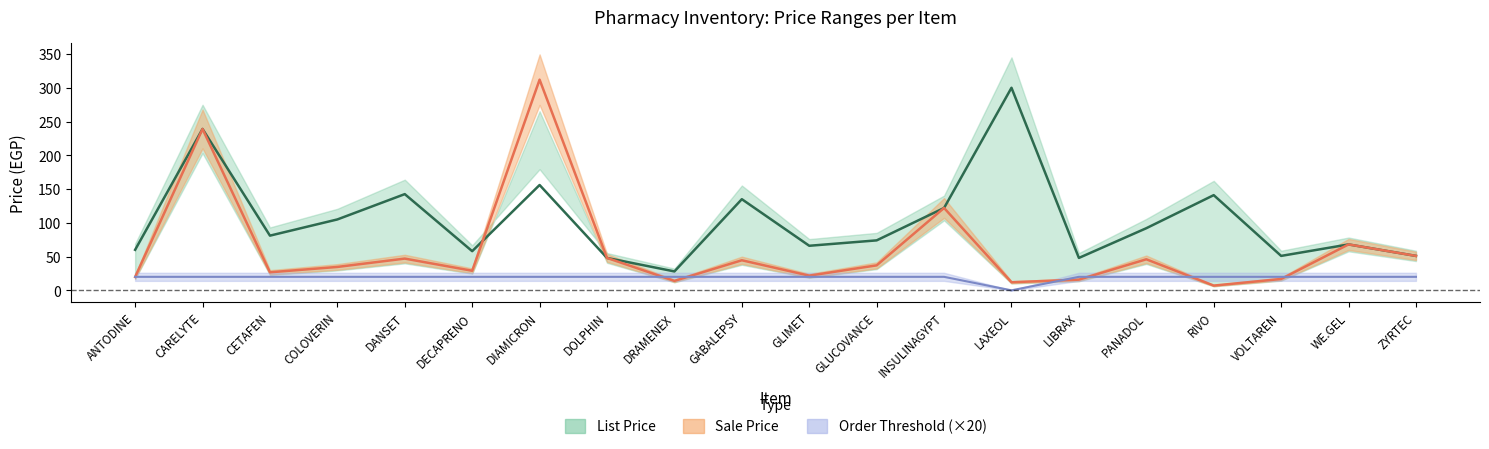

What is the maximum value for List Price?

300.0